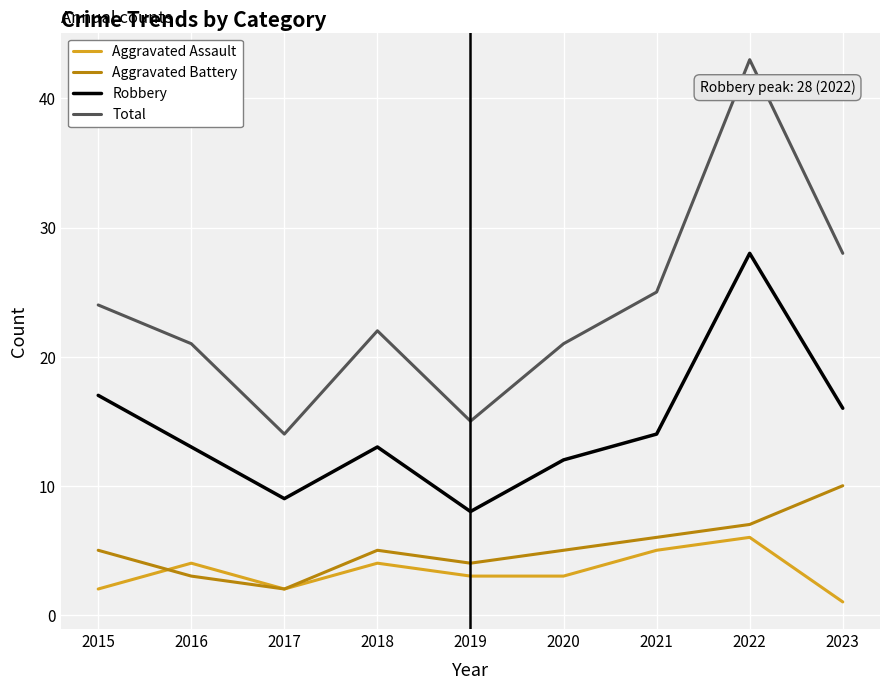

How many distinct data groups are displayed?

4